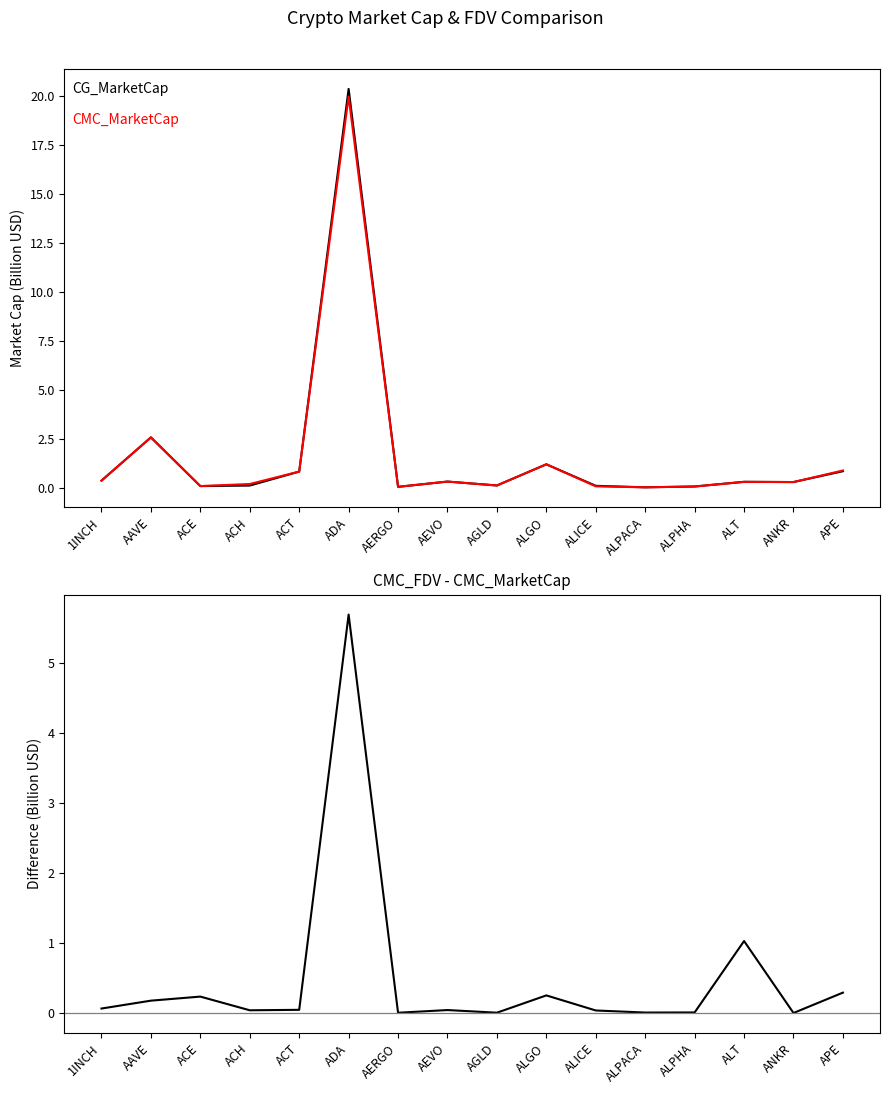

Between which two adjacent categories do CG_MarketCap and CMC_MarketCap first intersect?

ACT and ADA